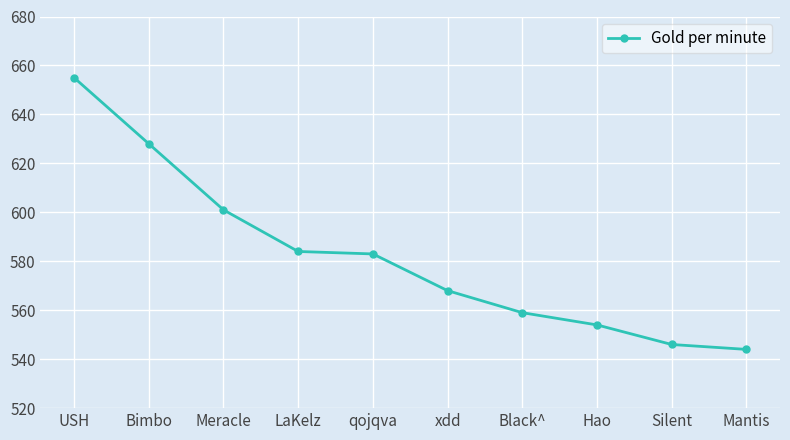

Reading left to right, extract all data points from this chart.

USH=655	Bimbo=628	Meracle=601	LaKelz=584	qojqva=583	xdd=568	Black^=559	Hao=554	Silent=546	Mantis=544